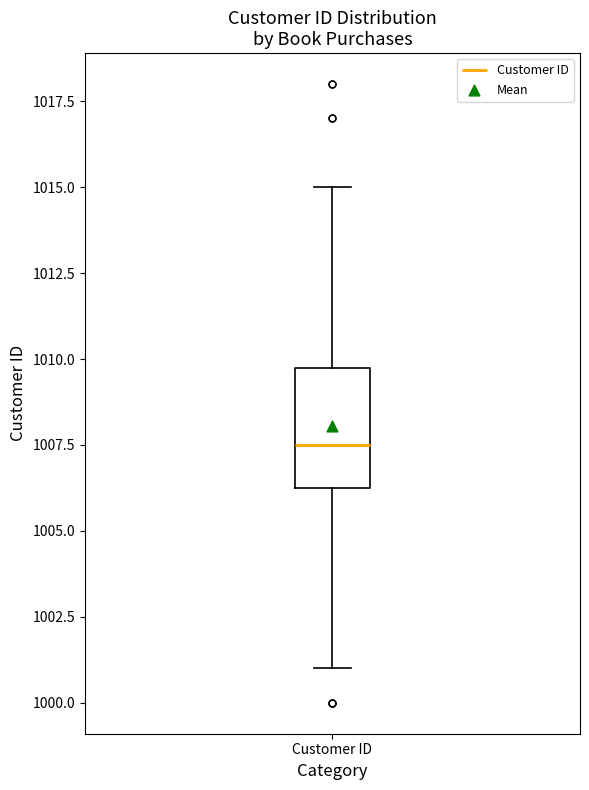

Read this box plot against the y-axis: the position of the median line, the range covered by the box, and the ends of both whiskers. The values are not printed on the chart, so give them approximately, as read against the axis.

median 1007.5, box 1006.5 to 1010.0, whiskers 1001.0 to 1015.0